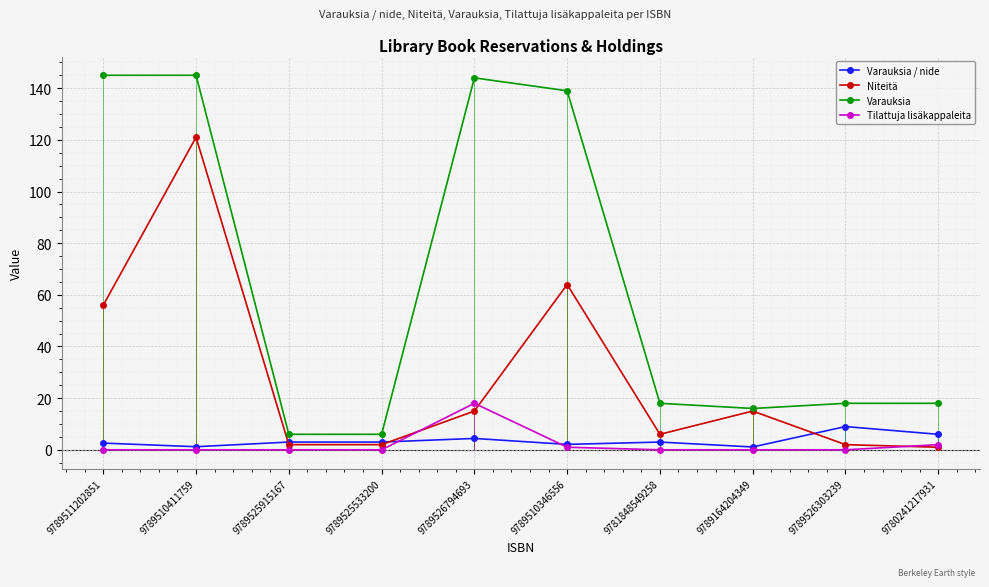

What are all the series names shown in the legend?

Varauksia / nide, Niteitä, Varauksia, Tilattuja lisäkappaleita